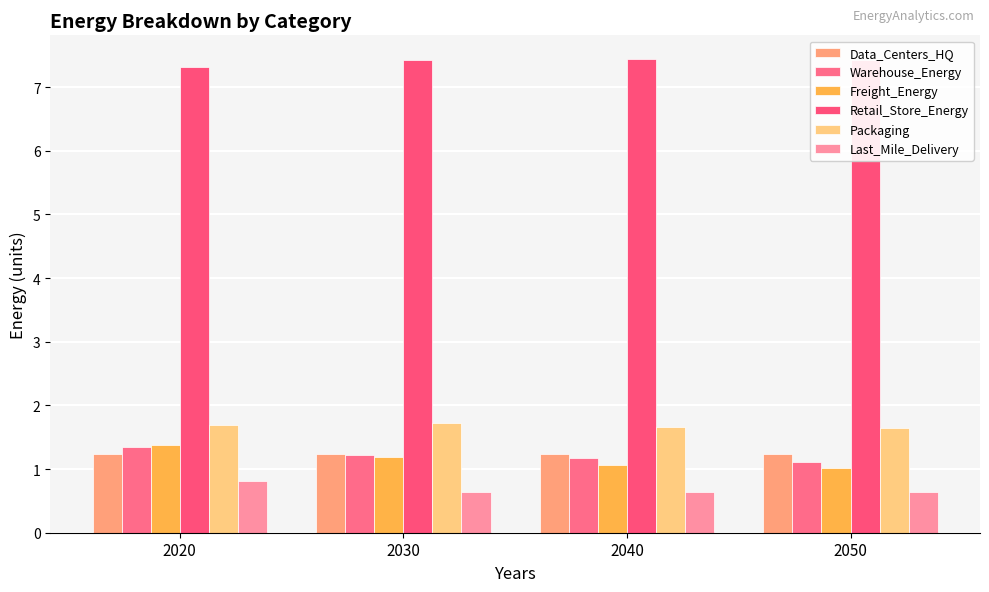

Where is Freight_Energy nearest to the value 1?

2050